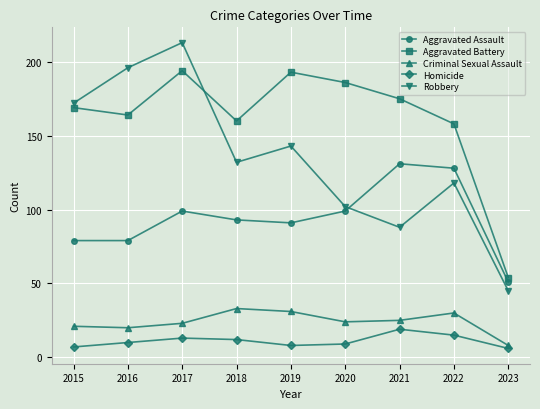

How many distinct data groups are displayed?

5